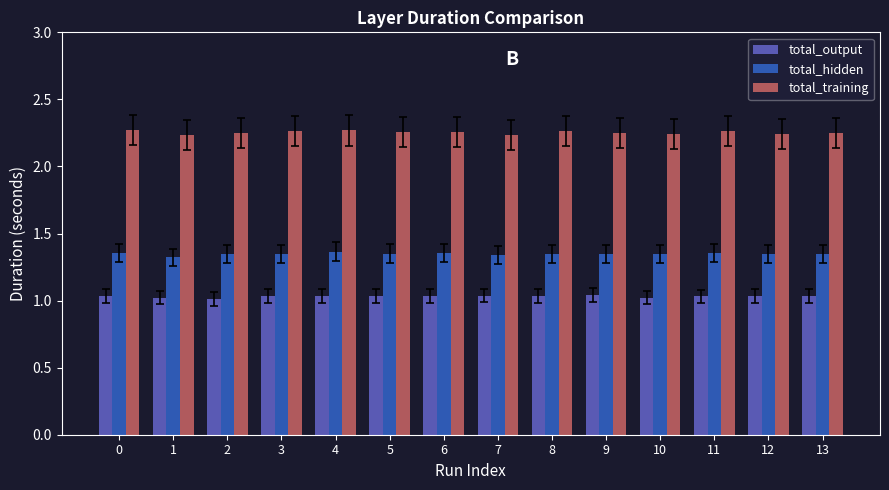

At 9, list the series in order from largest to smallest.

total_training, total_hidden, total_output